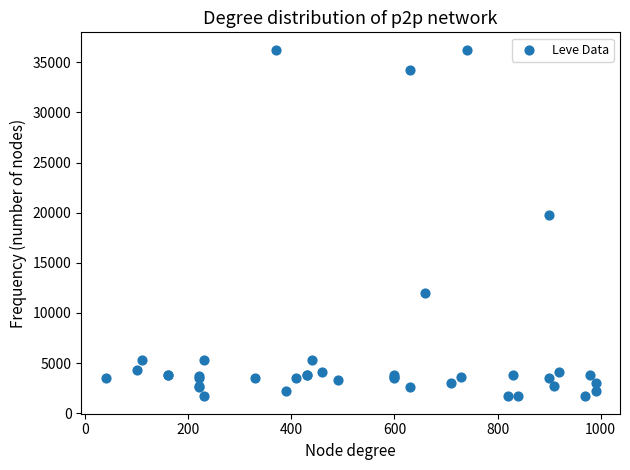

What Y value in the scatter plot is closest to 18967?

19744